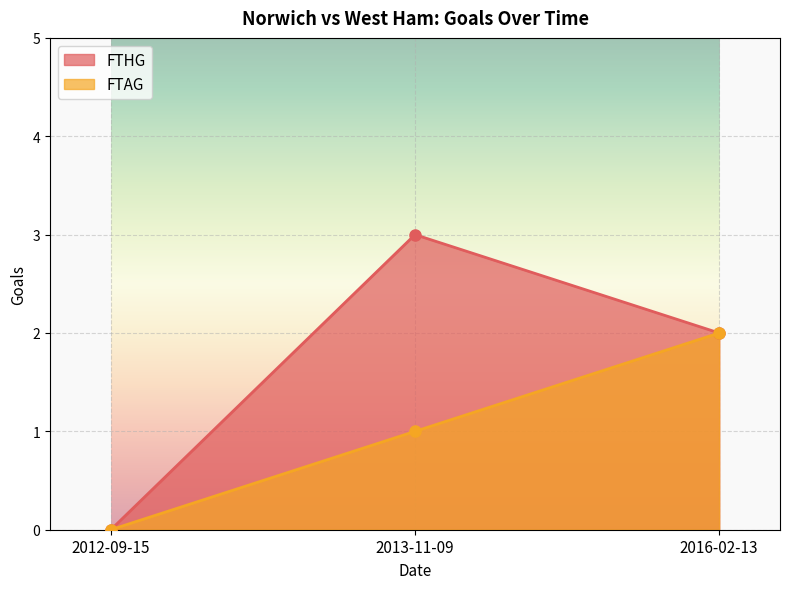

What are all the series names shown in the legend?

FTHG, FTAG